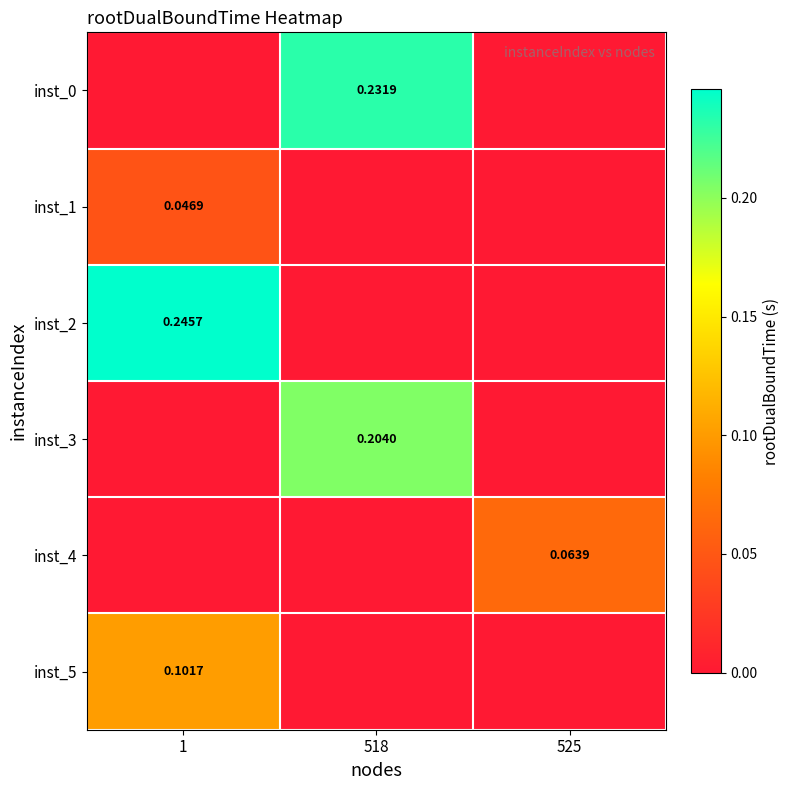

Reading left to right, extract all data points from this chart.

row_0: 1=0.0	518=0.2	525=0.0
row_1: 1=0.0	518=0.0	525=0.0
row_2: 1=0.2	518=0.0	525=0.0
row_3: 1=0.0	518=0.2	525=0.0
row_4: 1=0.0	518=0.0	525=0.1
row_5: 1=0.1	518=0.0	525=0.0